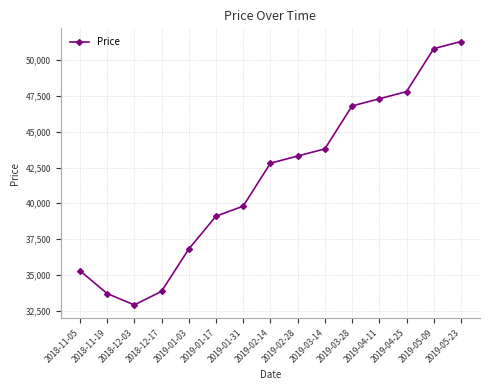

What is the sum of all values?

625350